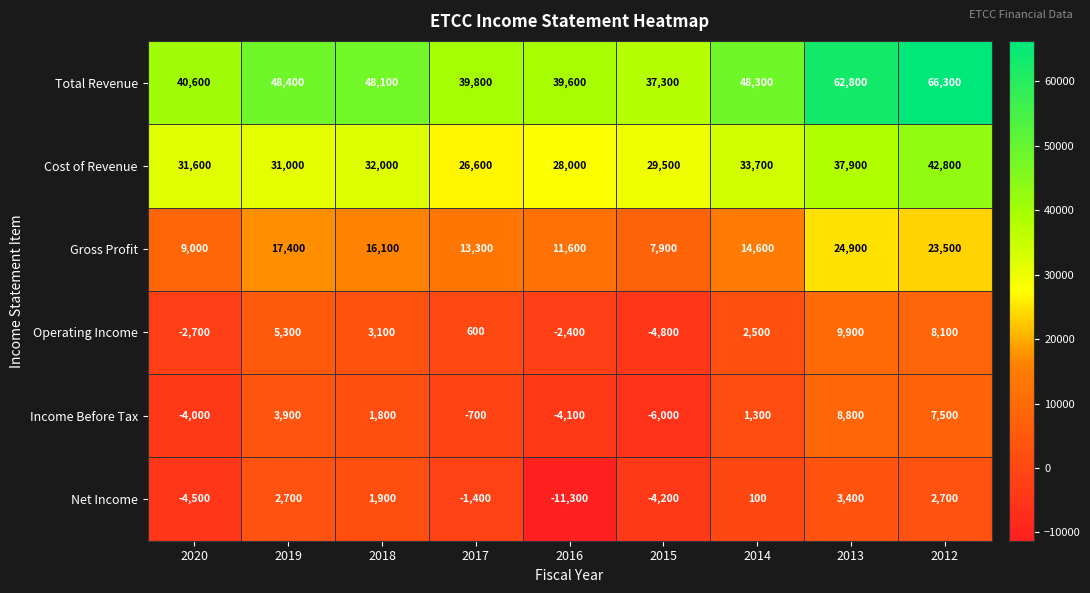

What is the difference between the Total Revenue values at 2013 and 2017?

23000